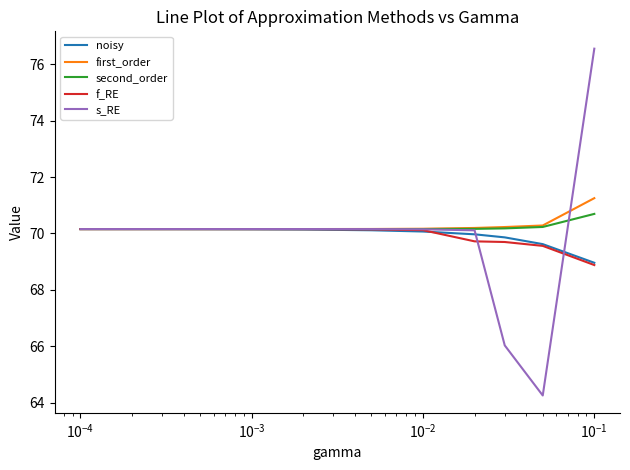

What is the lowest value of the second_order series?

70.2